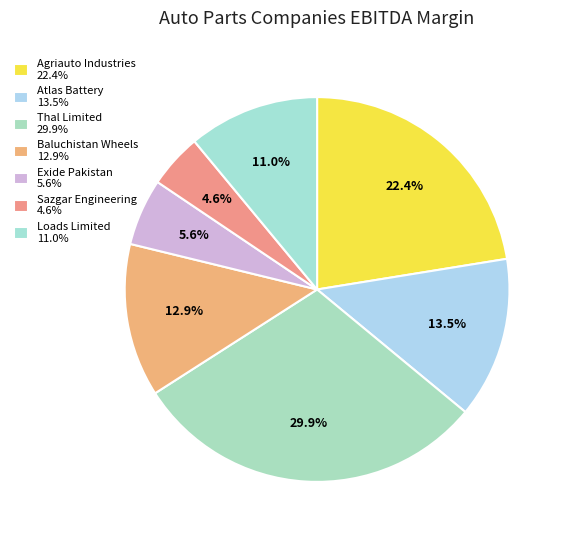

The Atlas Battery slice represents 14% of the pie. True or false?

True